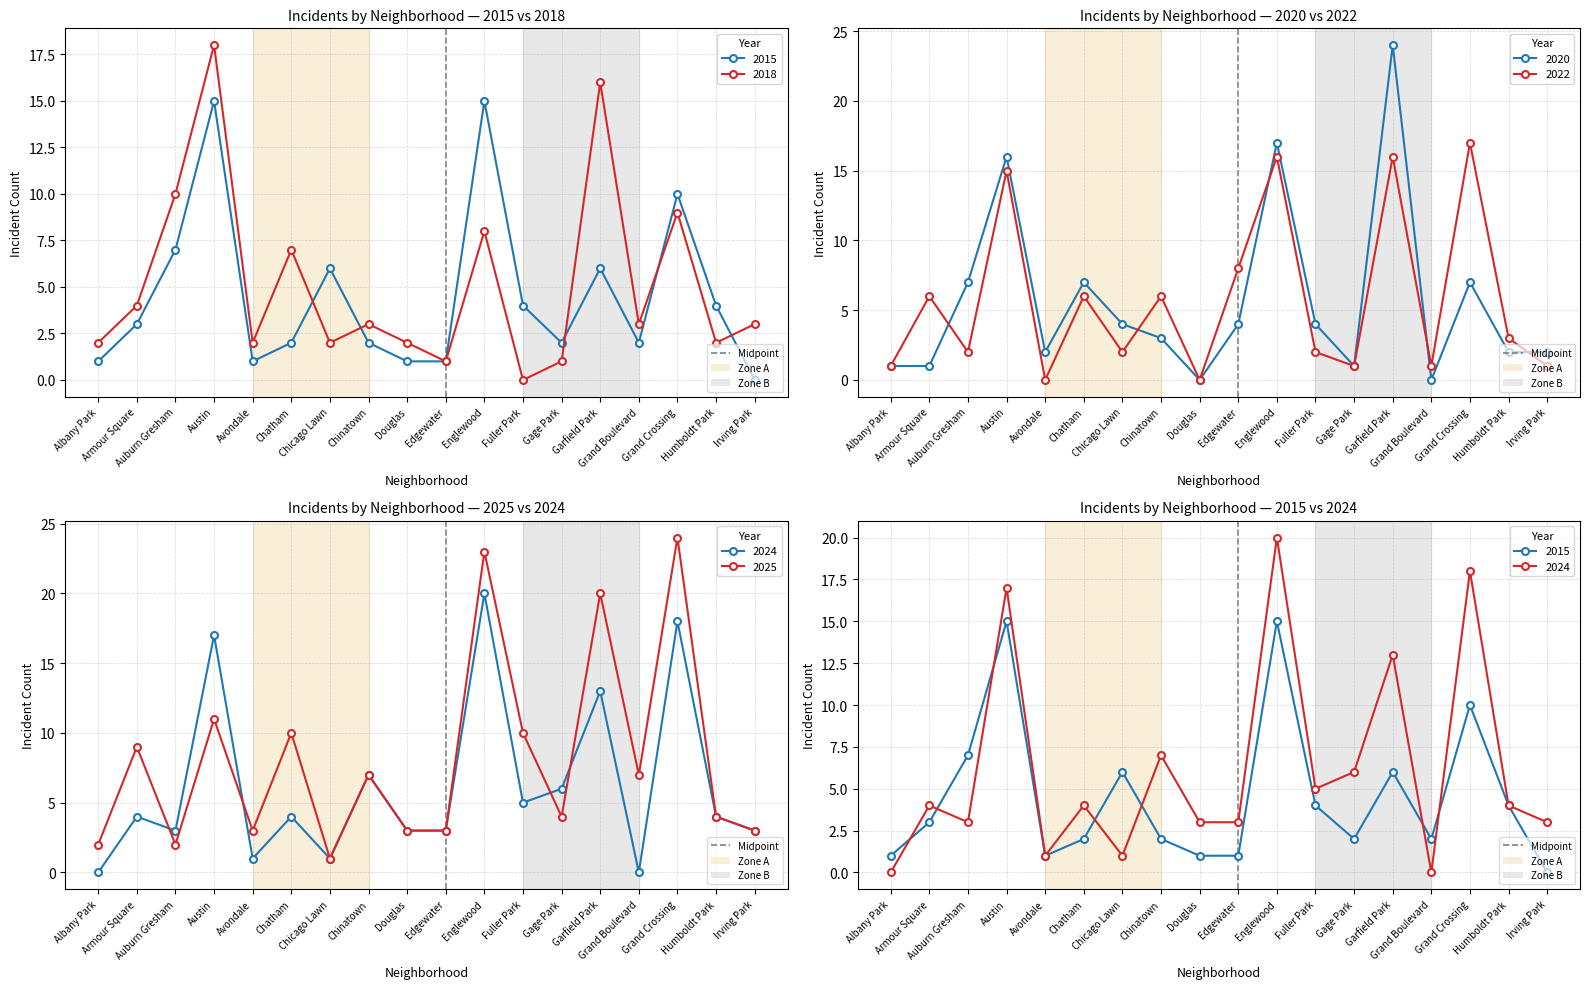

What value does the 2025 series have at Douglas, to the nearest 5?

5